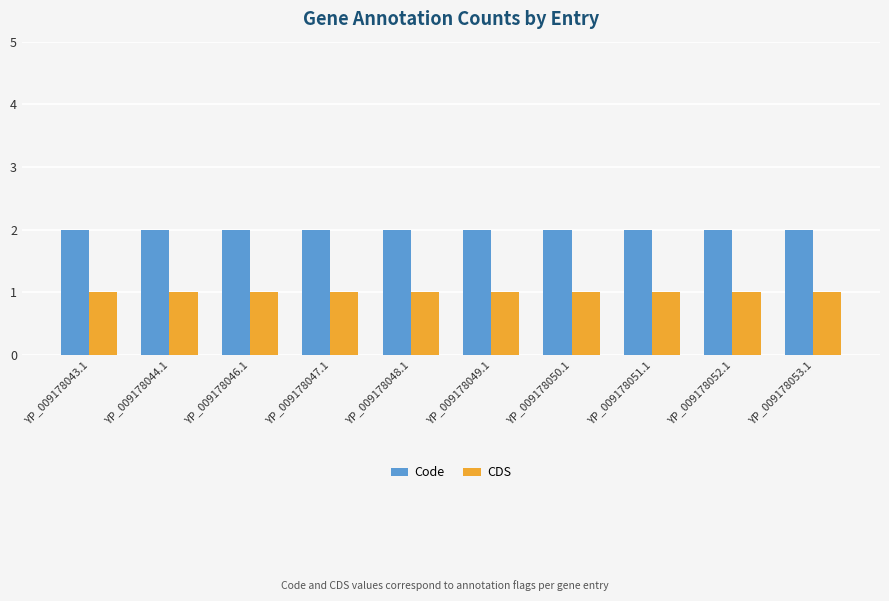

What is the greatest value displayed?

2